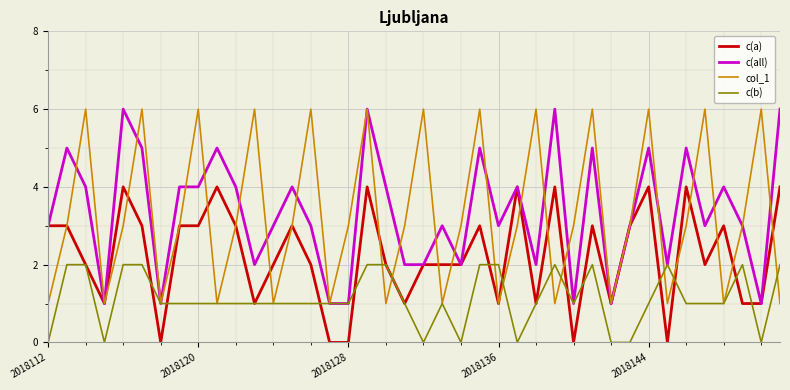

Does the chart have visible grid lines?

Yes